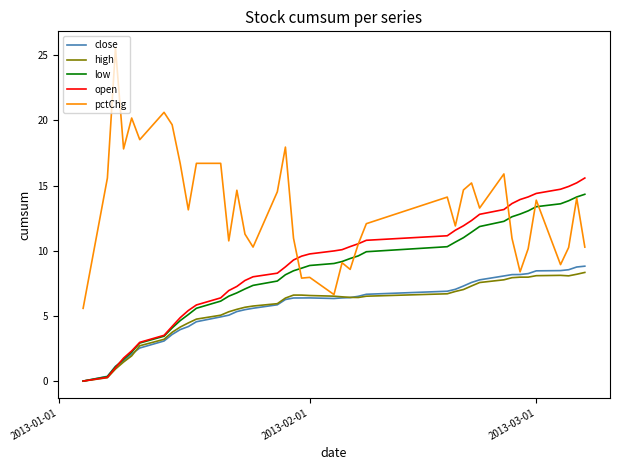

Which series has the largest total across all categories?

pctChg